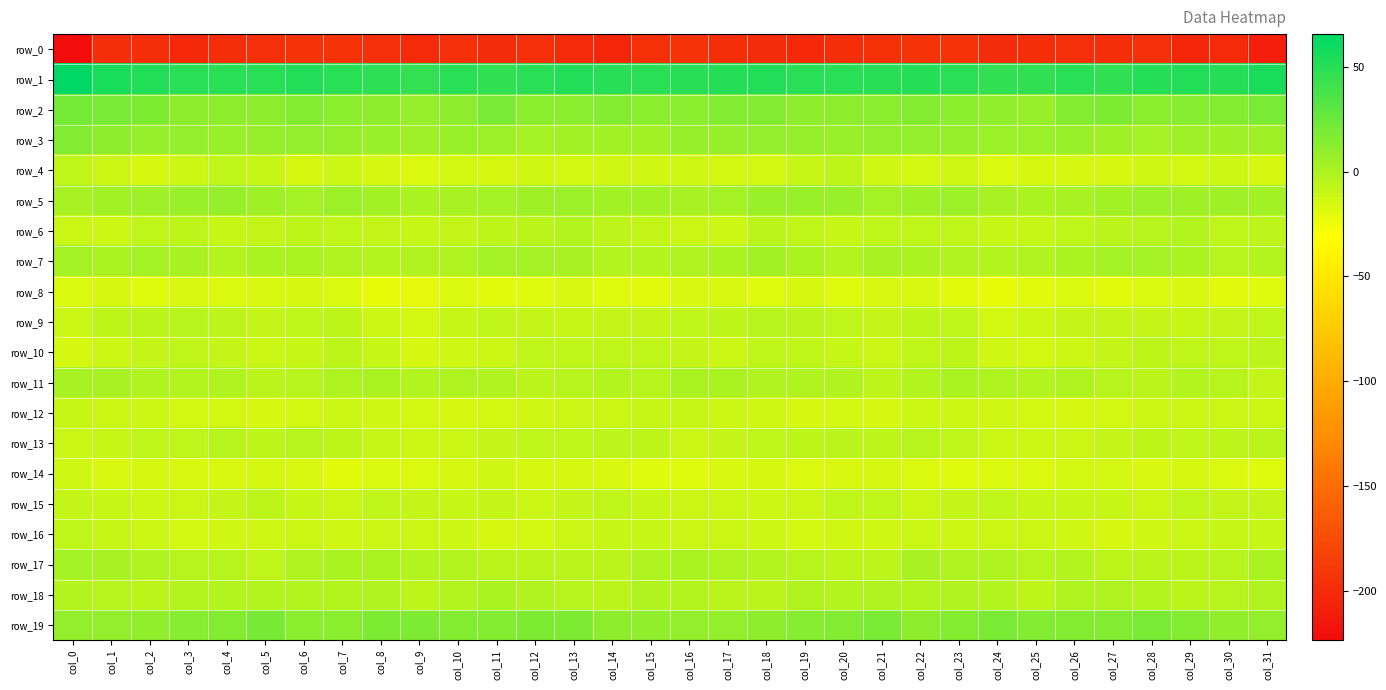

Where does the row_12 series first go above -12?

col_0